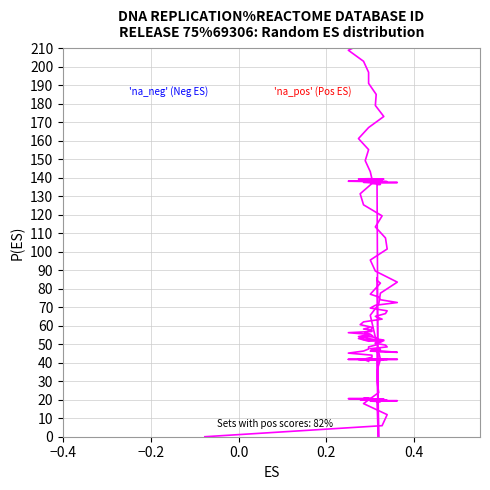

True or false: col_16 has a value of 20.9 at 16.

False